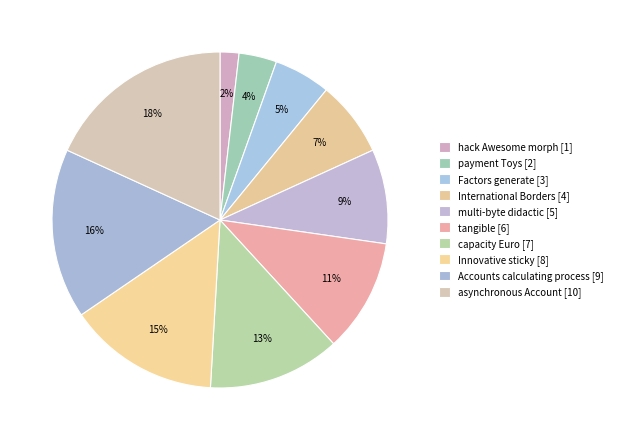

Is it true that multi-byte didactic is 1% of the pie?

False